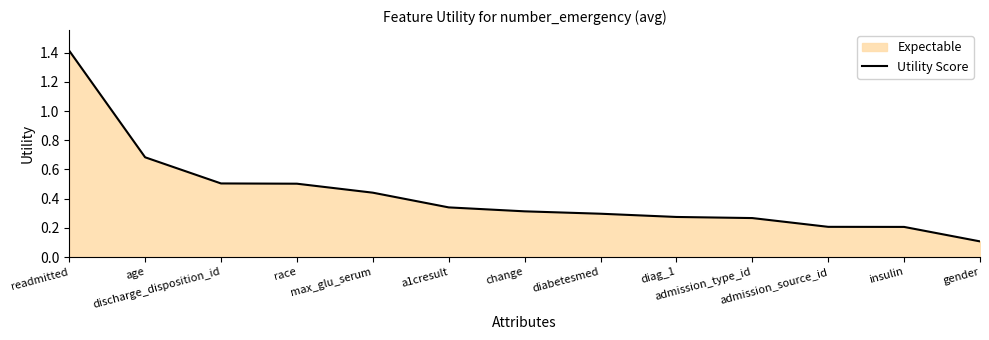

What is the value of the 5th point from the left?

0.4